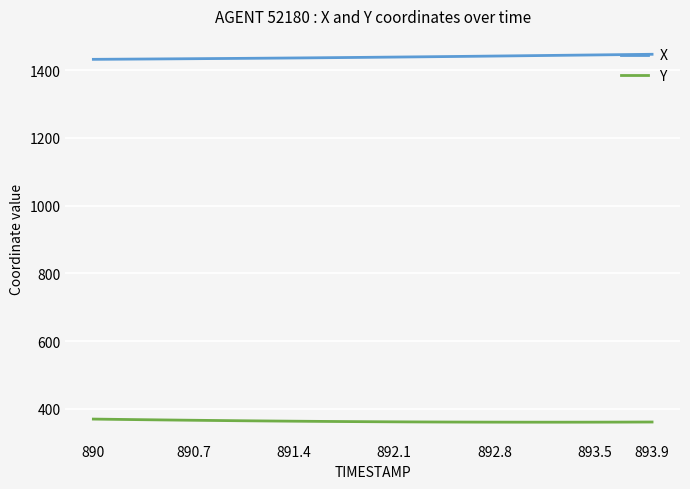

What are all the series names shown in the legend?

X, Y